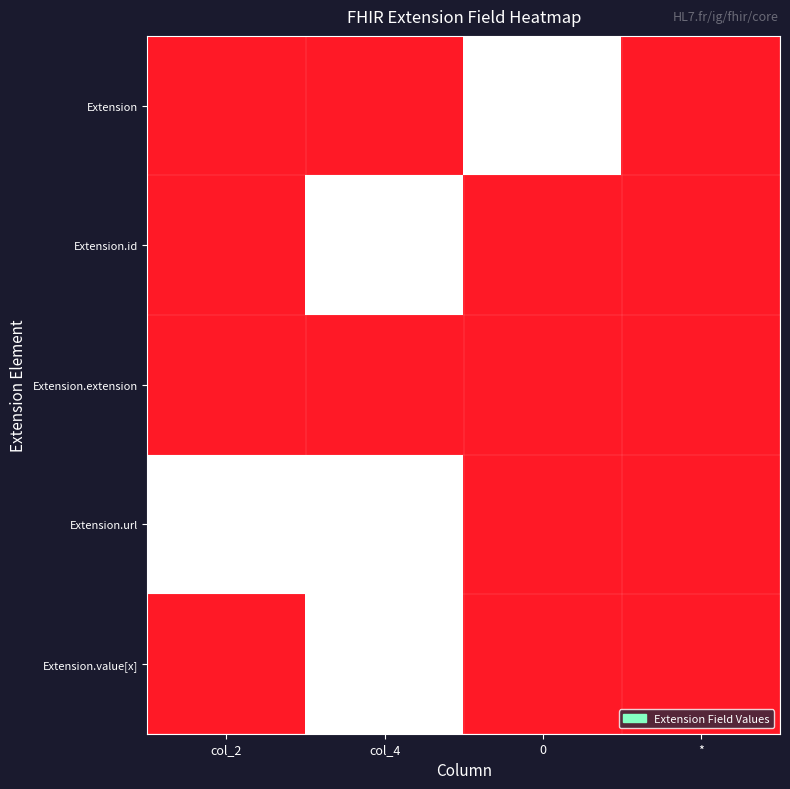

What is the maximum value shown in the chart?

1